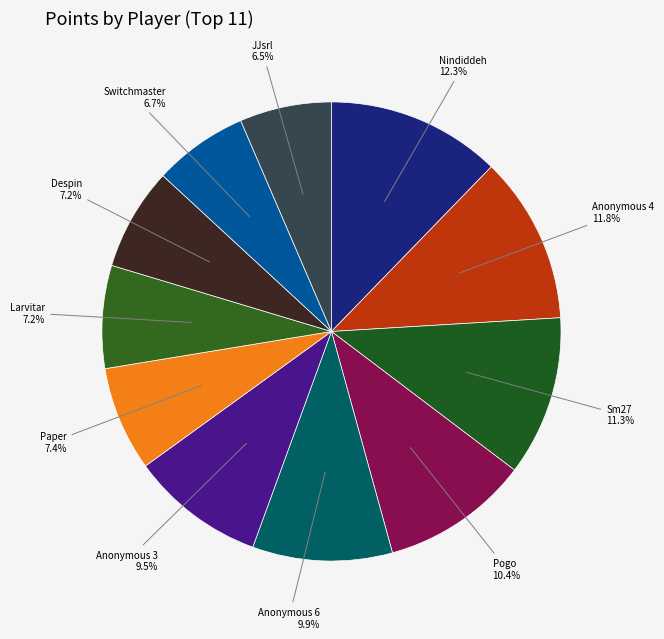

What percentage is NOT represented by Sm27?

88.7%